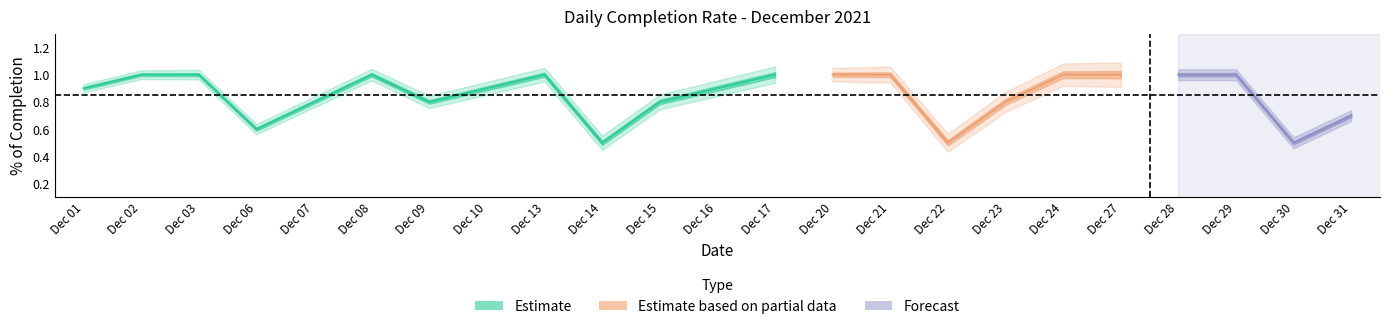

What is the average value?

0.9